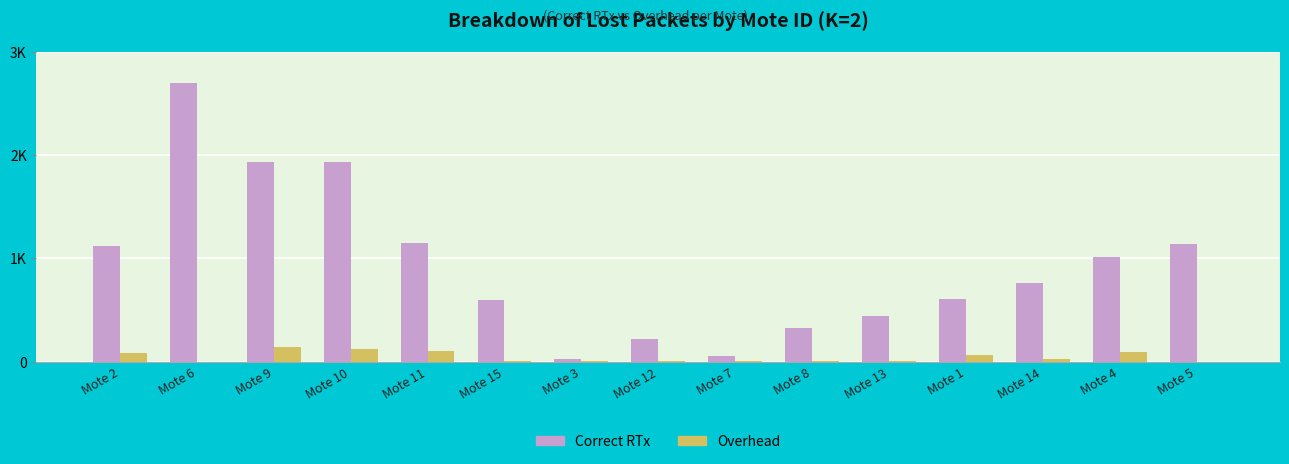

Reading right to left, transcribe all the data shown in this chart.

Correct RTx: Mote 5=1140	Mote 4=1013	Mote 14=764	Mote 1=608	Mote 13=445	Mote 8=329	Mote 7=58	Mote 12=221	Mote 3=22	Mote 15=598	Mote 11=1145	Mote 10=1933	Mote 9=1933	Mote 6=2699	Mote 2=1121
Overhead: Mote 5=0	Mote 4=90	Mote 14=26	Mote 1=60	Mote 13=11	Mote 8=3	Mote 7=4	Mote 12=3	Mote 3=2	Mote 15=7	Mote 11=108	Mote 10=120	Mote 9=146	Mote 6=0	Mote 2=85